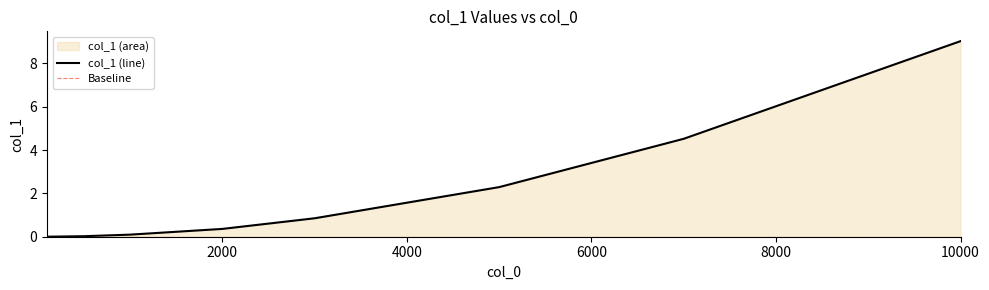

Does the chart display data point markers on the line(s)?

No